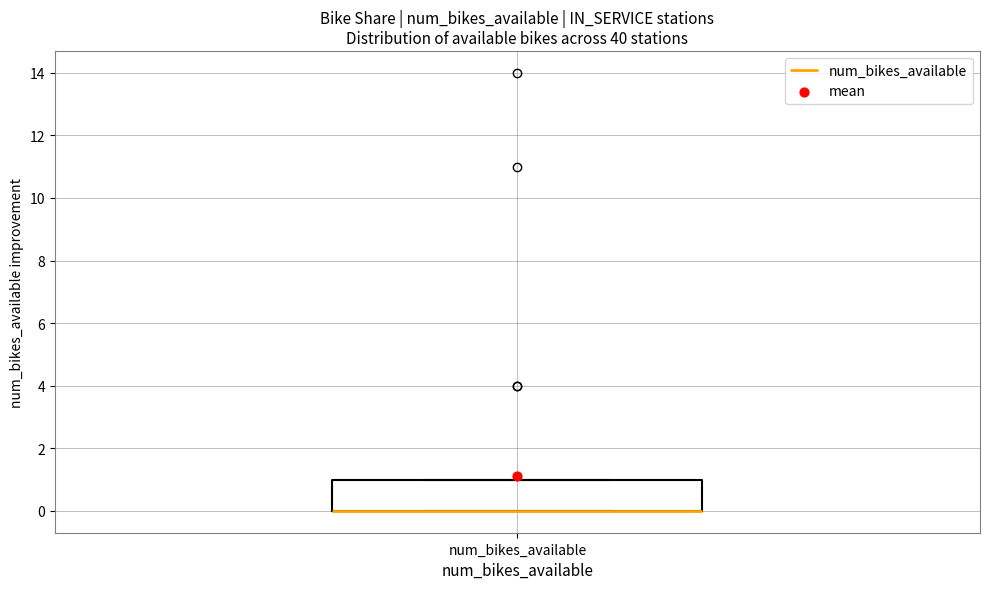

Transcribe this box plot: give where the median line is, the range the box spans, and where the two whiskers end, as read against the y-axis. The values are not printed on the chart, so give them approximately, as read against the axis.

median 0 (drawn on the box's lower edge), box 0 to 1, whiskers 0 to 1